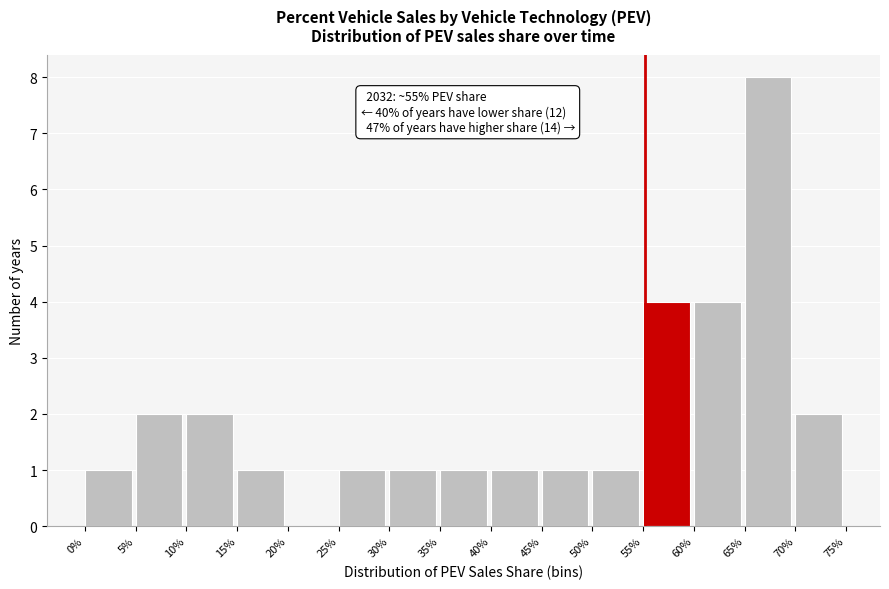

Reading right to left, extract all data points from this chart.

70%=2	65%=8	60%=4	55%=4	50%=1	45%=1	40%=1	35%=1	30%=1	25%=1	20%=0	15%=1	10%=2	5%=2	0%=1